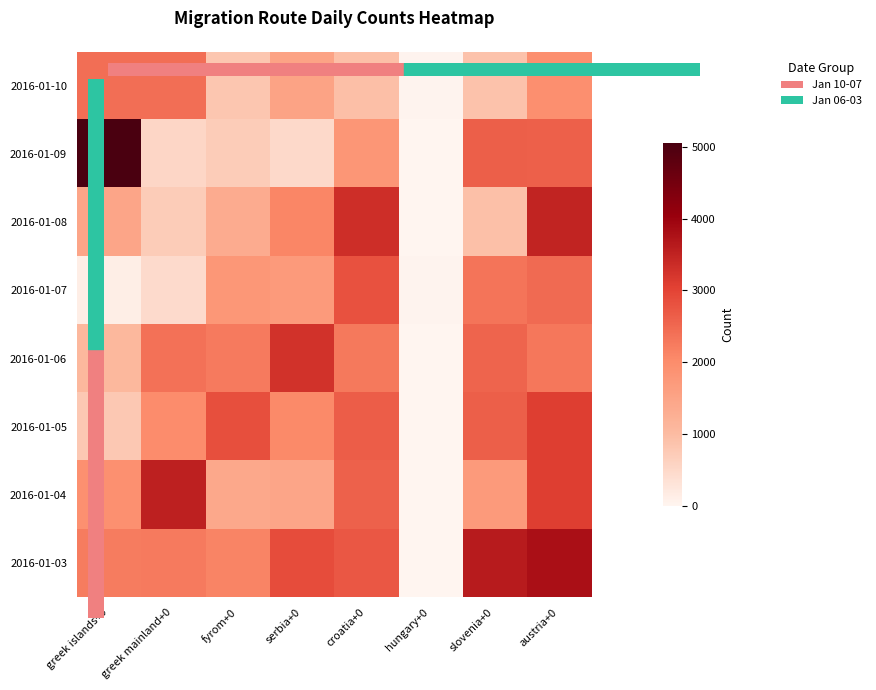

At which category is the sum across all series the highest?

austria+0